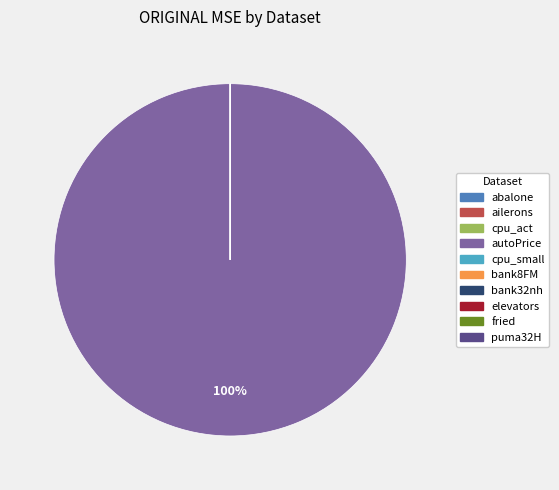

To the nearest percent, what is the difference between the largest and smallest slice percentages?

100%